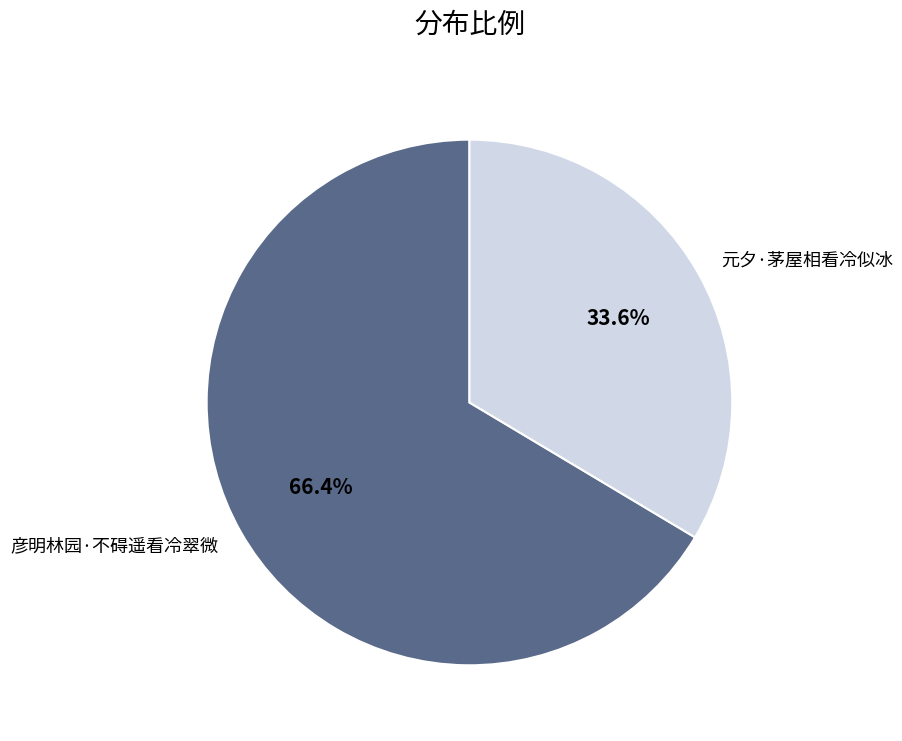

The 彦明林园·不碍遥看冷翠微 slice represents 66% of the pie. True or false?

True